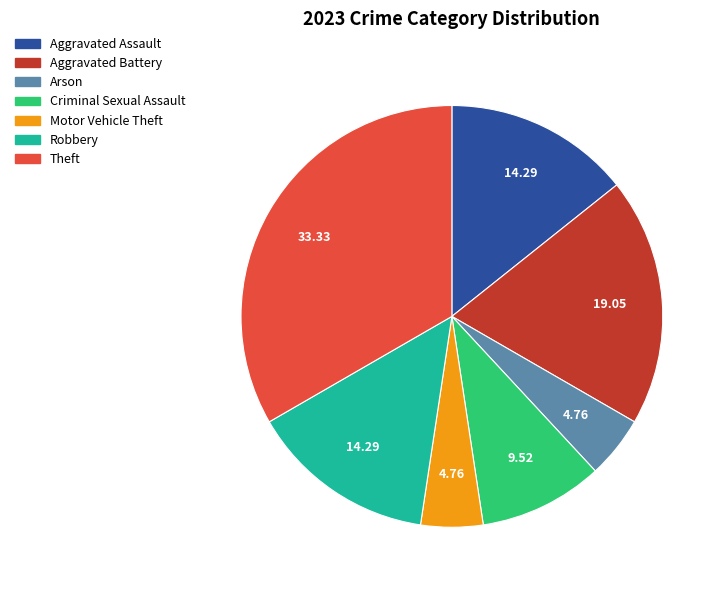

Is there a majority slice in this chart?

No